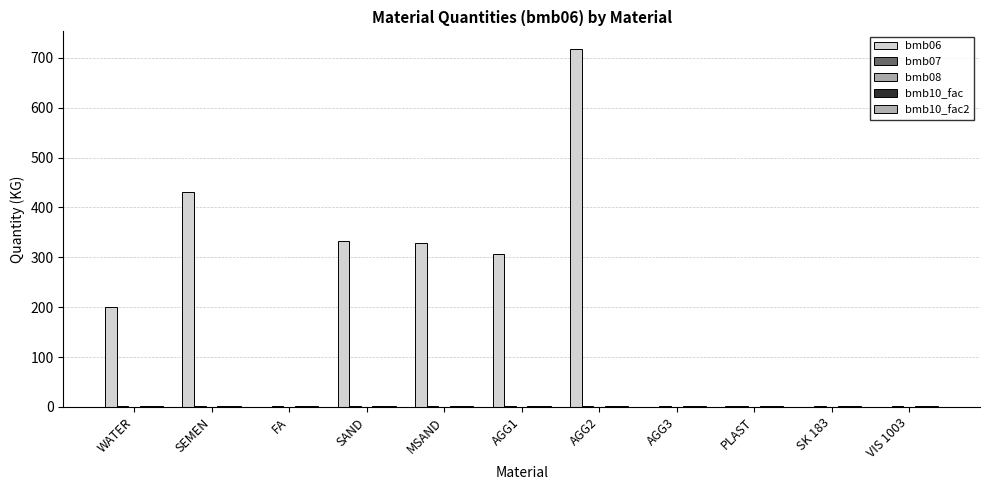

Does the chart contain stacked bars?

No